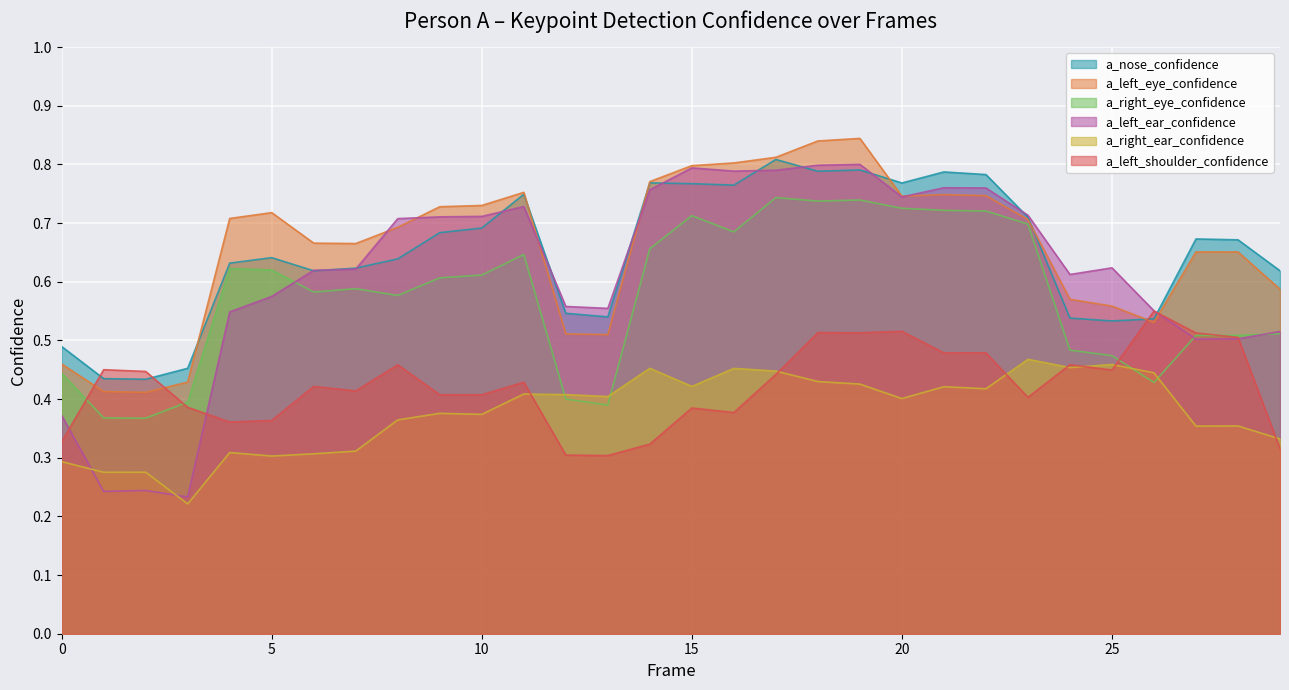

What is the highest value of the a_nose_confidence series?

0.8